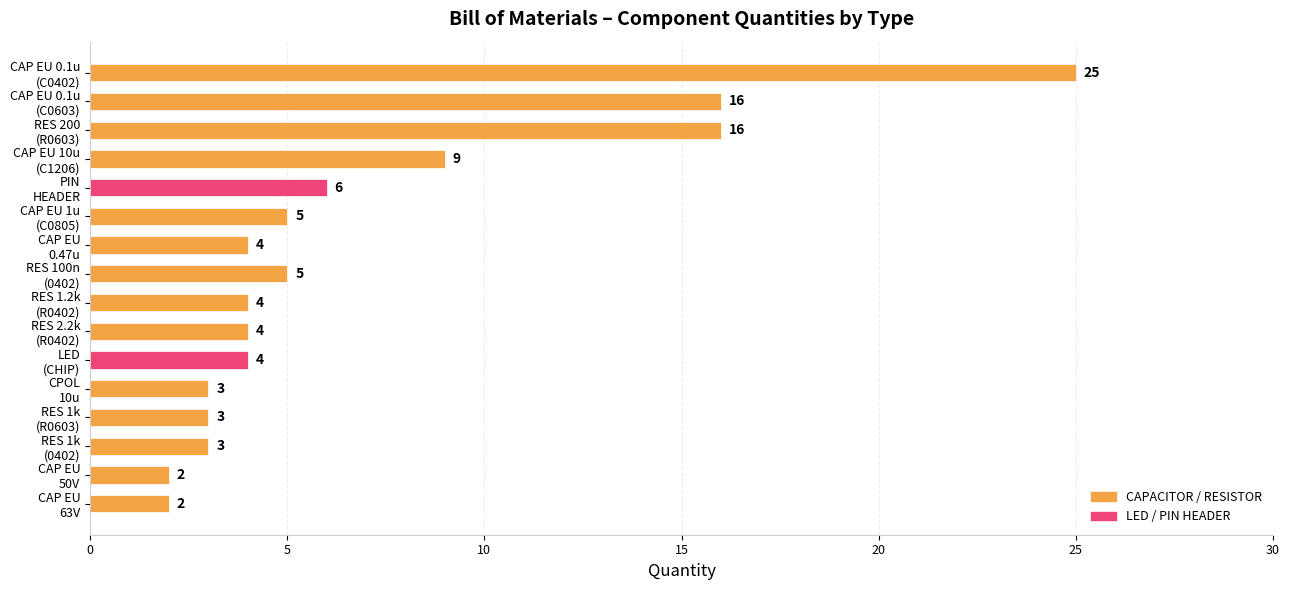

Reading top to bottom, extract all data points from this chart.

25	16	16	9	6	5	4	5	4	4	4	3	3	3	2	2